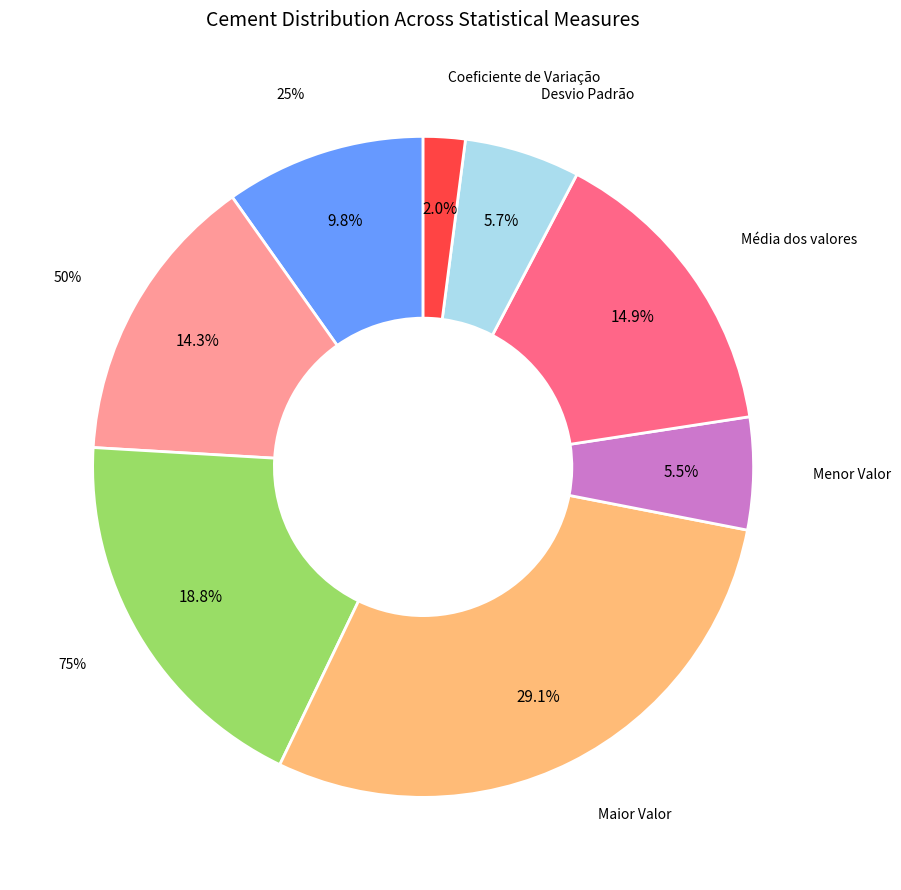

How many slices are in this pie chart?

8